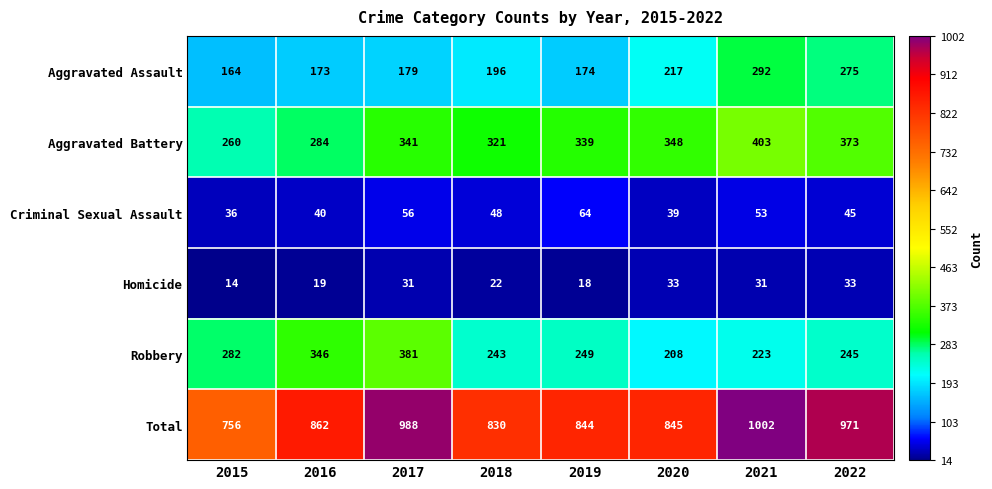

Which series has the widest spread of values?

Total